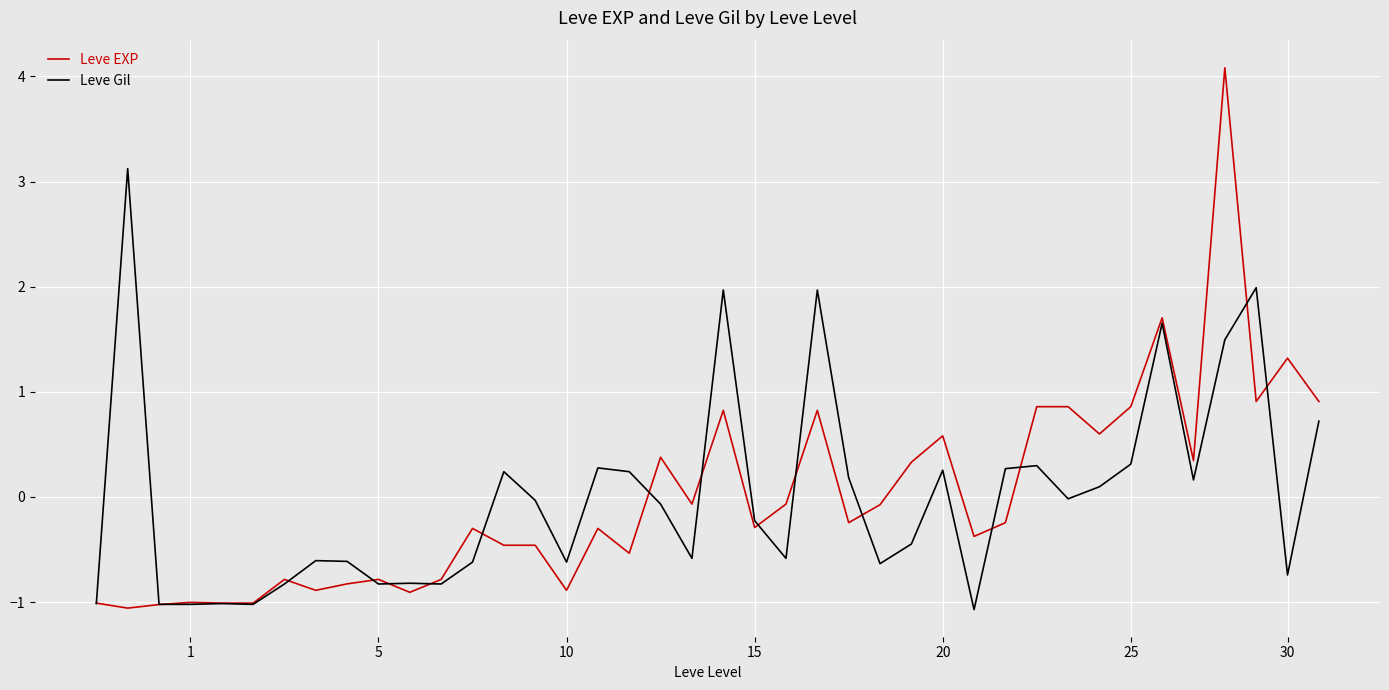

List the series in order of their peak value, highest first.

Leve EXP, Leve Gil